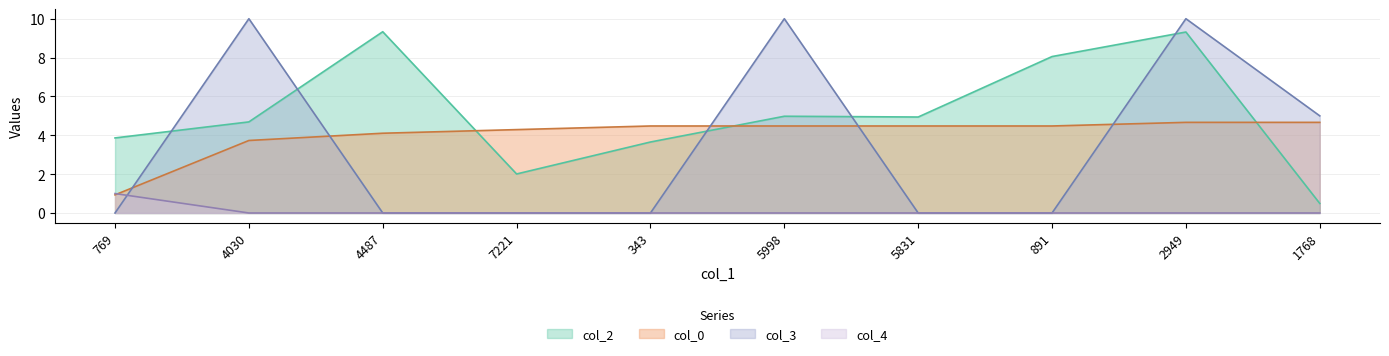

True or false: col_4 has a value of 1.0 at 769.

True